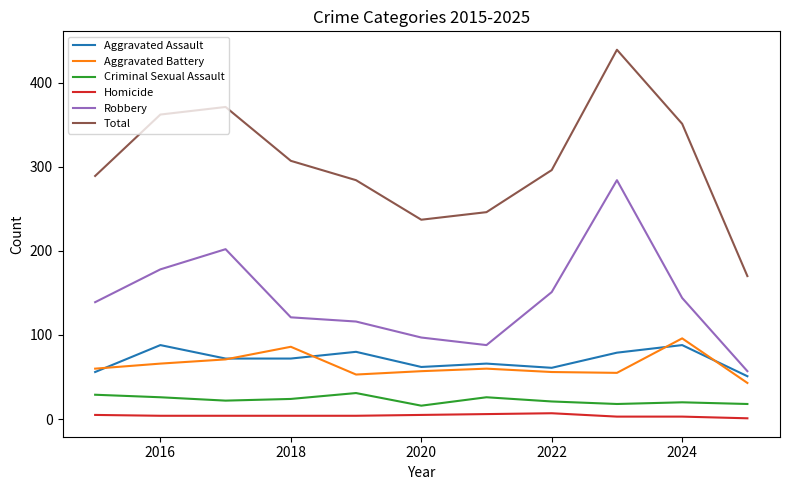

What is the greatest value displayed?

439